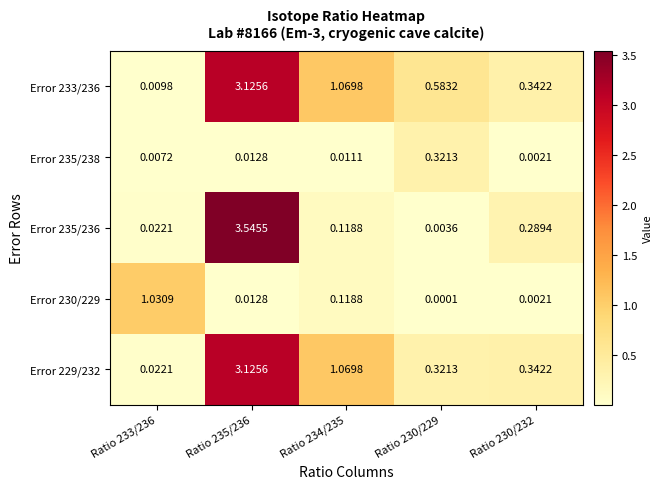

Which series has the widest spread of values?

Error 235/236